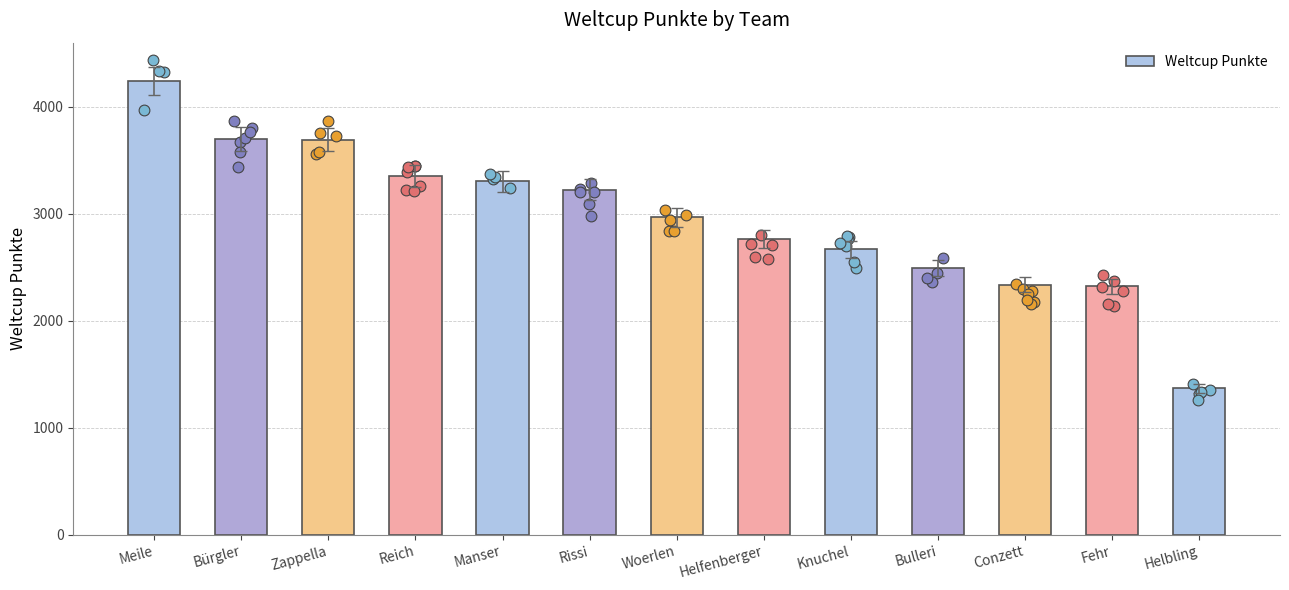

Between Zappella and Manser, which is larger?

Zappella